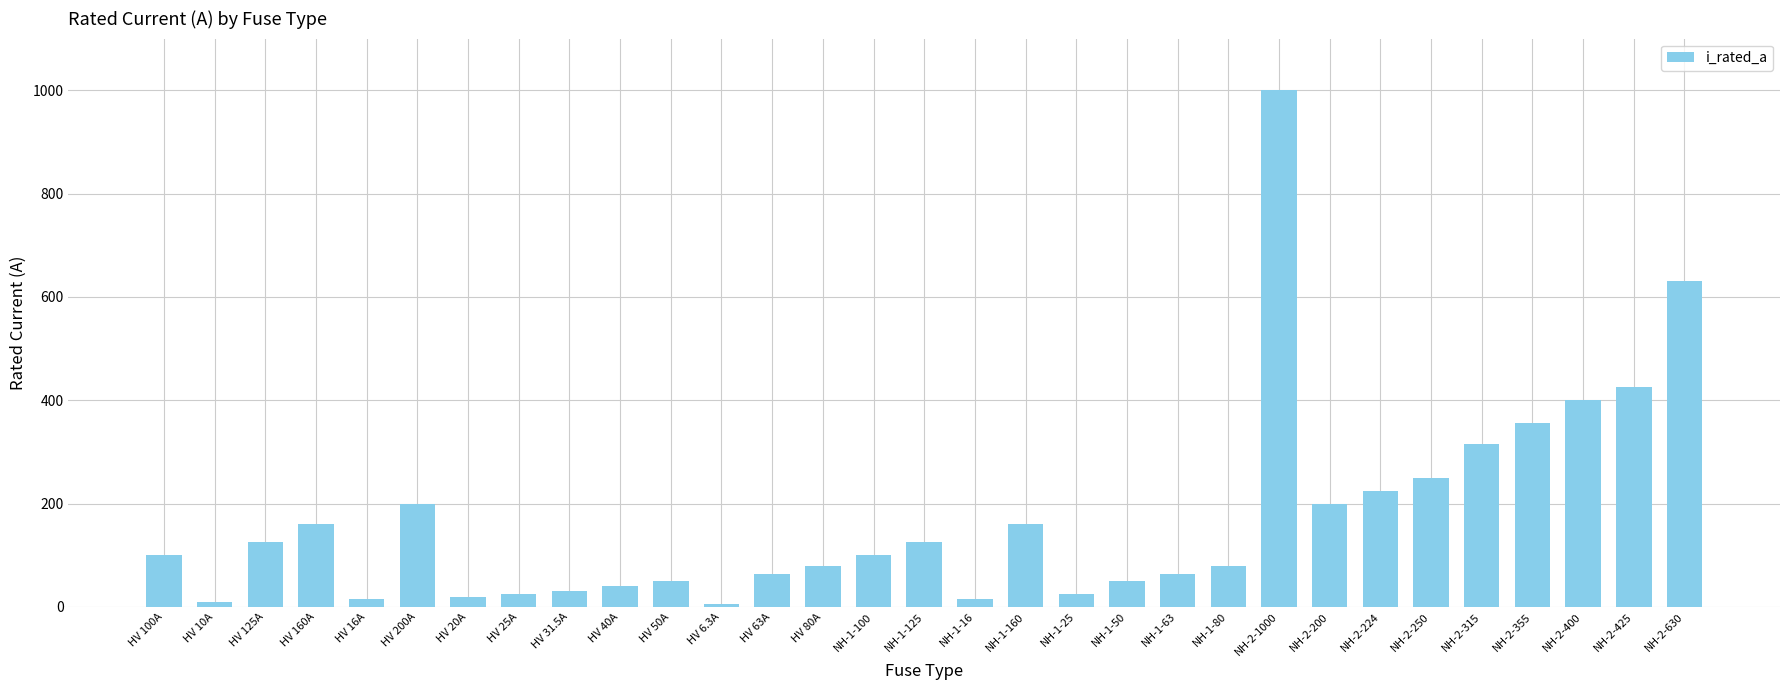

What is the label of the 27th bar from the left?

NH-2-315